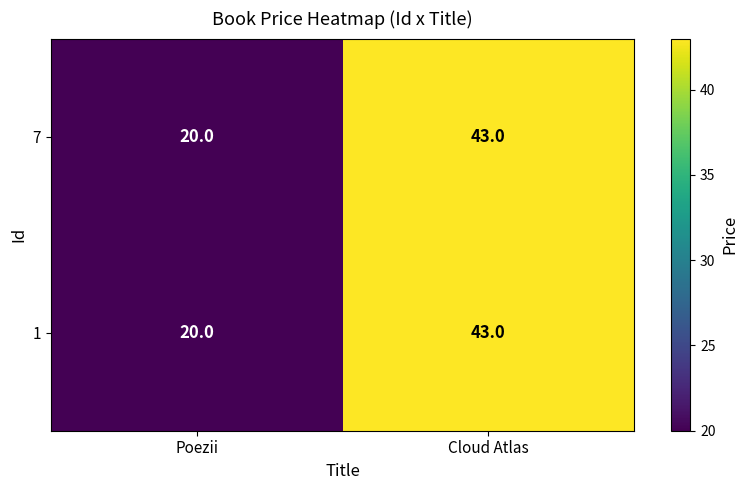

Rank the categories by 7 value from lowest to highest.

Poezii, Cloud Atlas